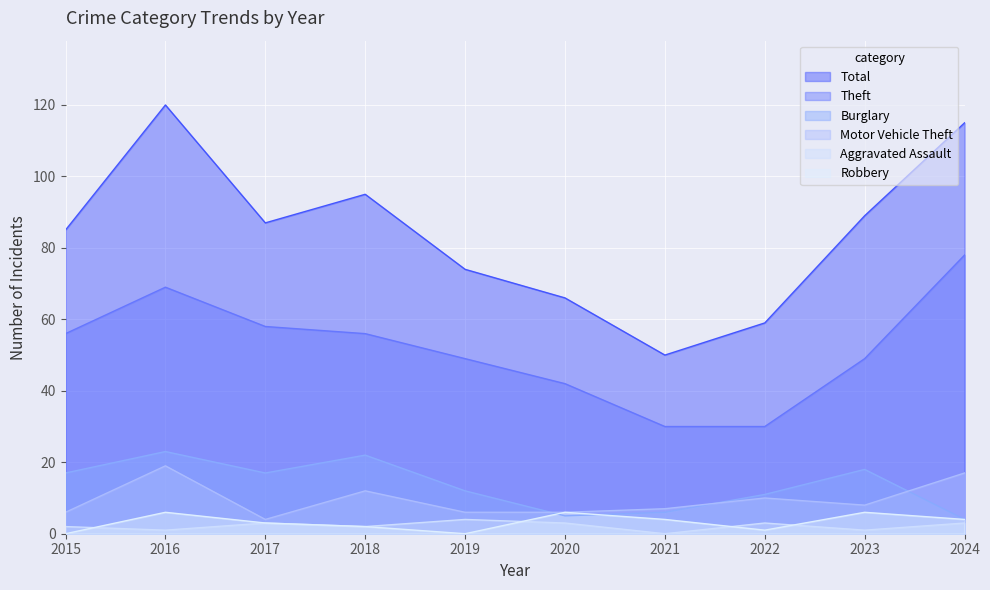

What is the sum of the Total values at 2020 and 2017?

153